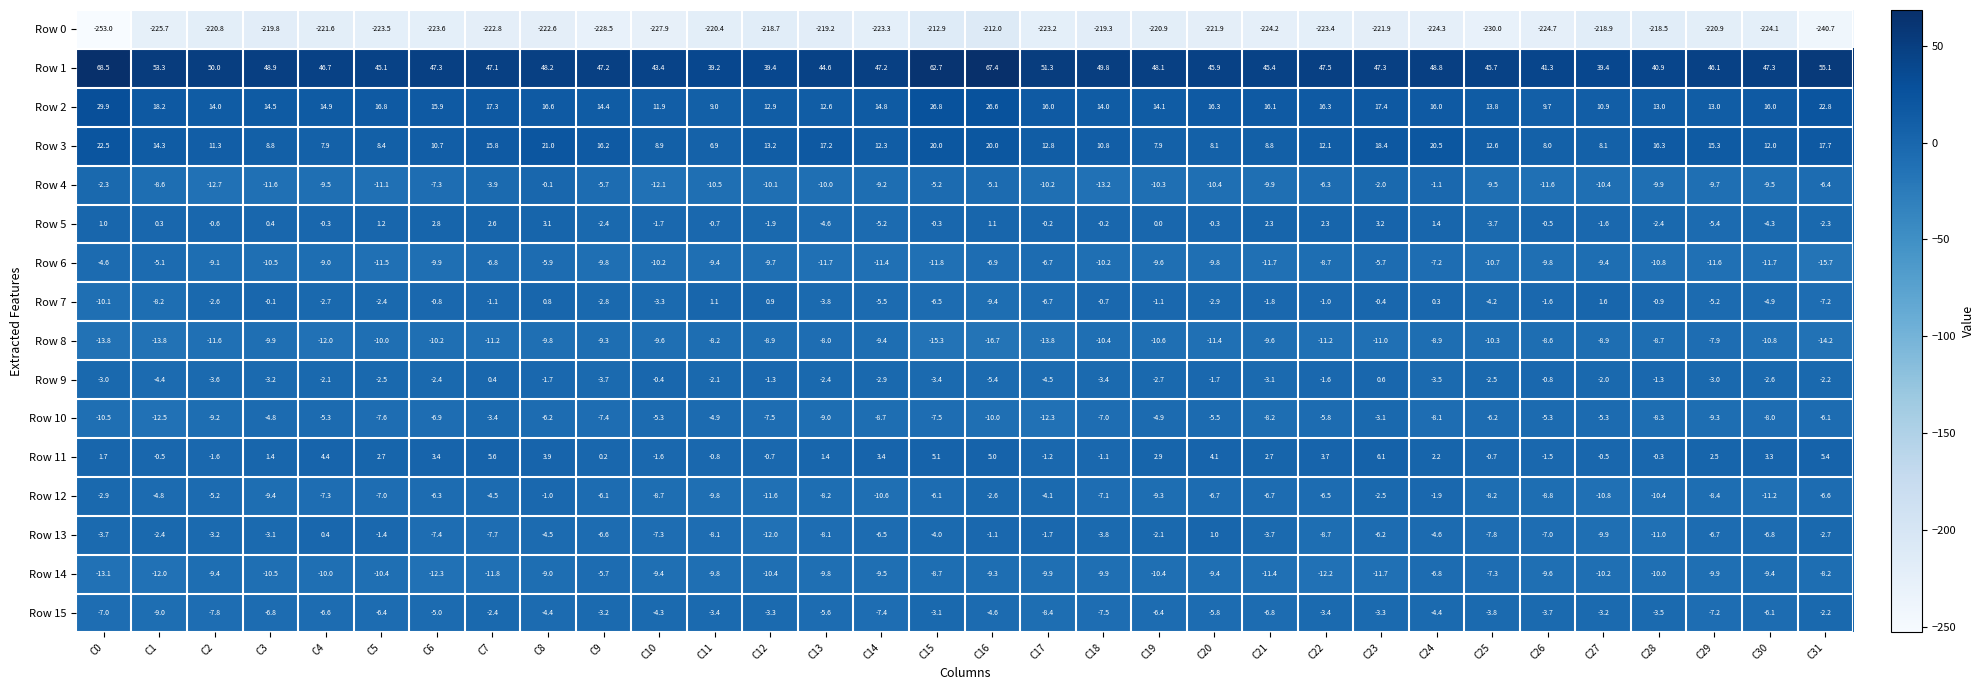

Is it true that Row 15 equals -5.4 at C1?

False